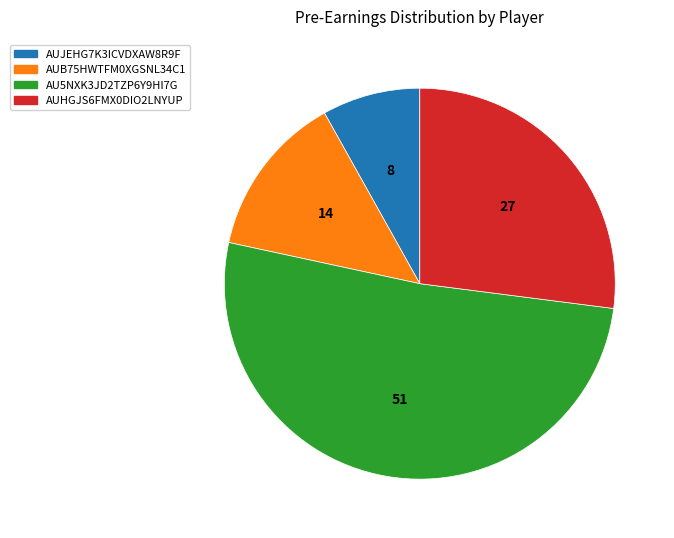

Which slice is the largest?

AU5NXK3JD2TZP6Y9HI7G